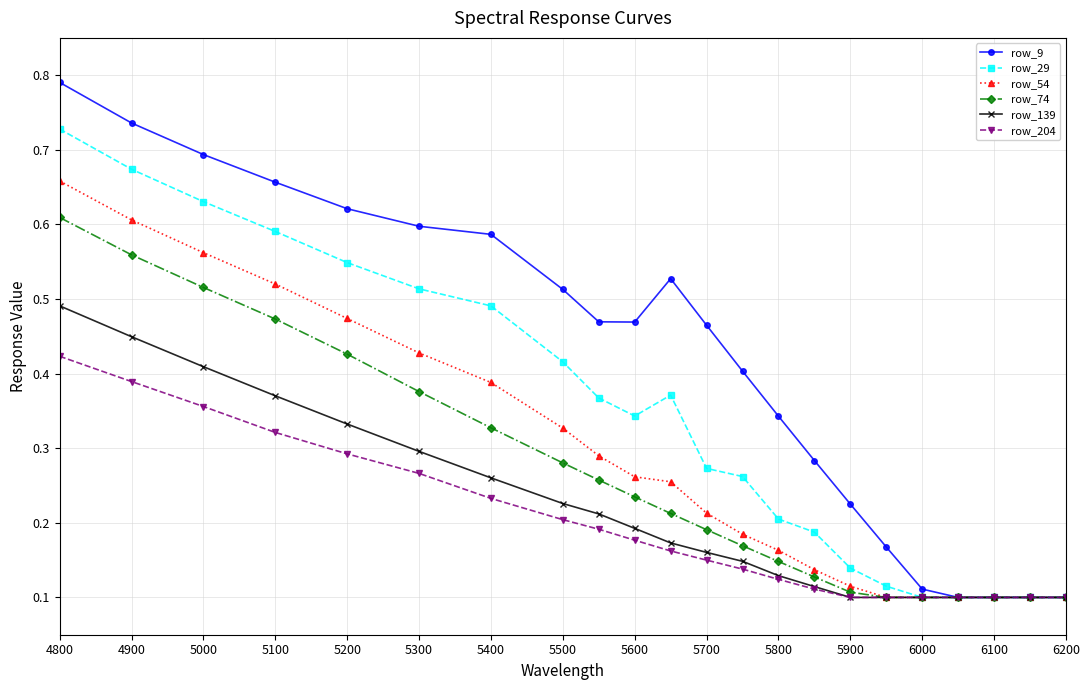

Which series has the largest range (max minus min)?

row_9